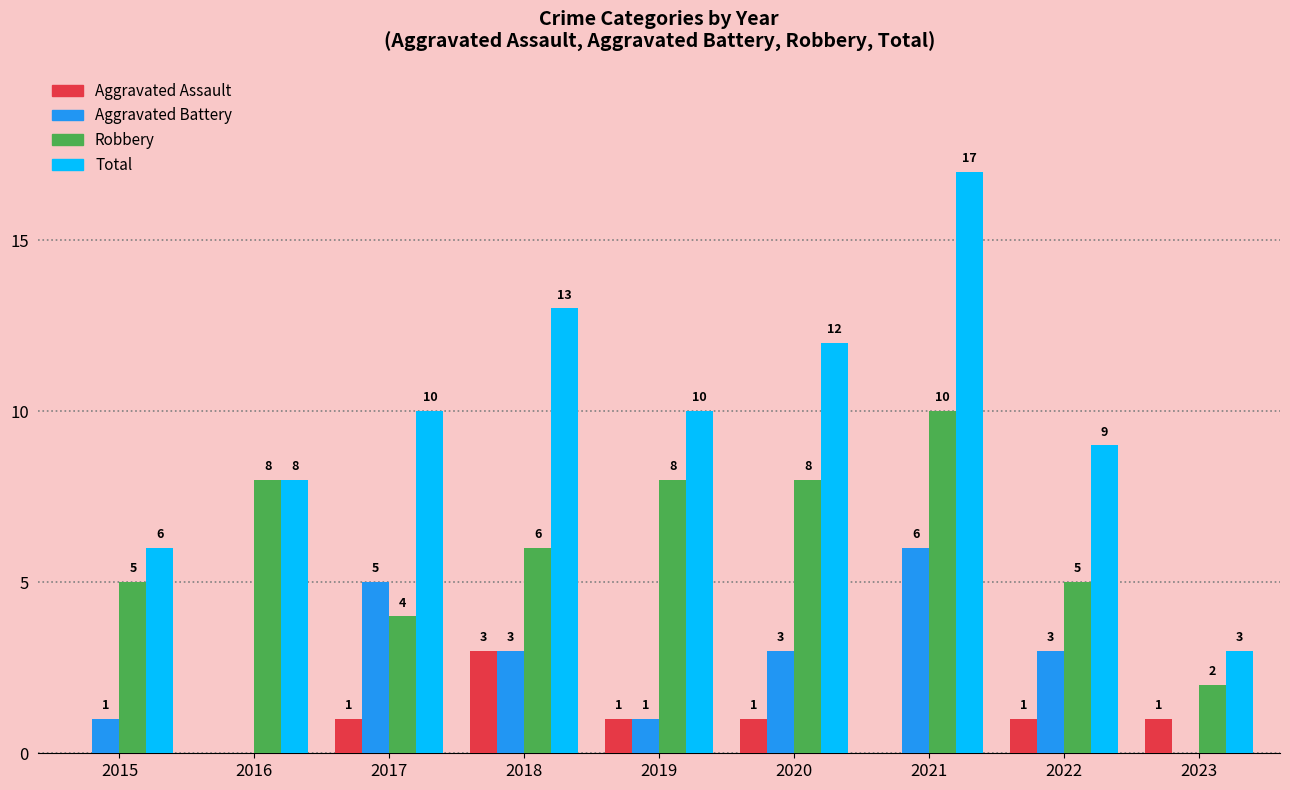

The value of Aggravated Assault at 2021 is 2. True or false?

False